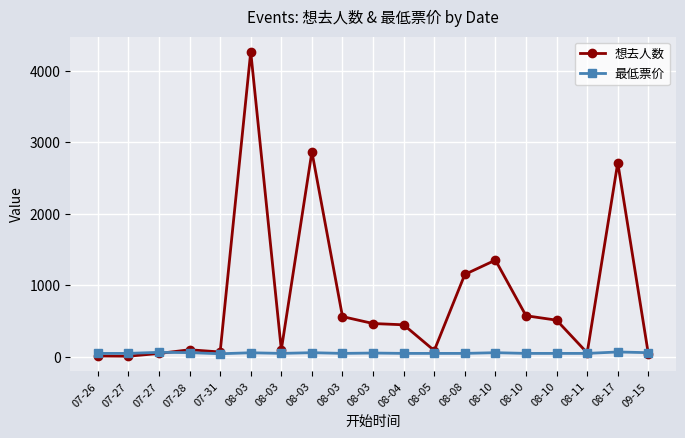

In 想去人数, how many points are higher than both neighbors (excluding endpoints)?

5